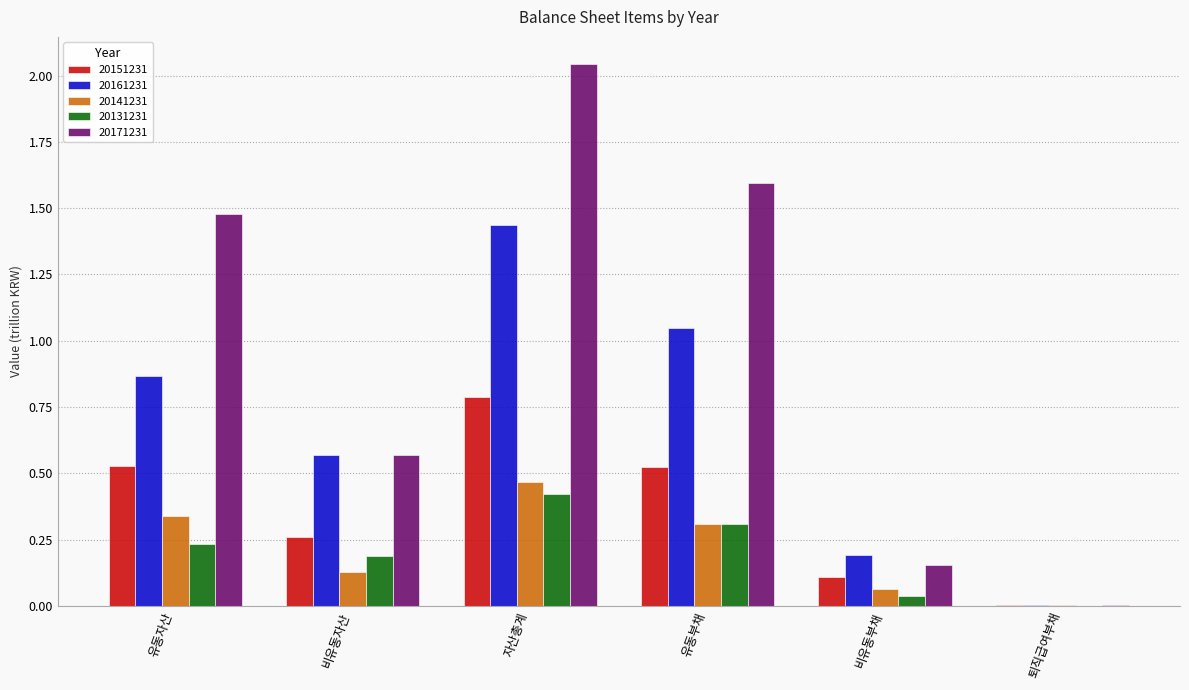

Between 비유동자산 and 비유동부채, which series saw the biggest shift?

20171231